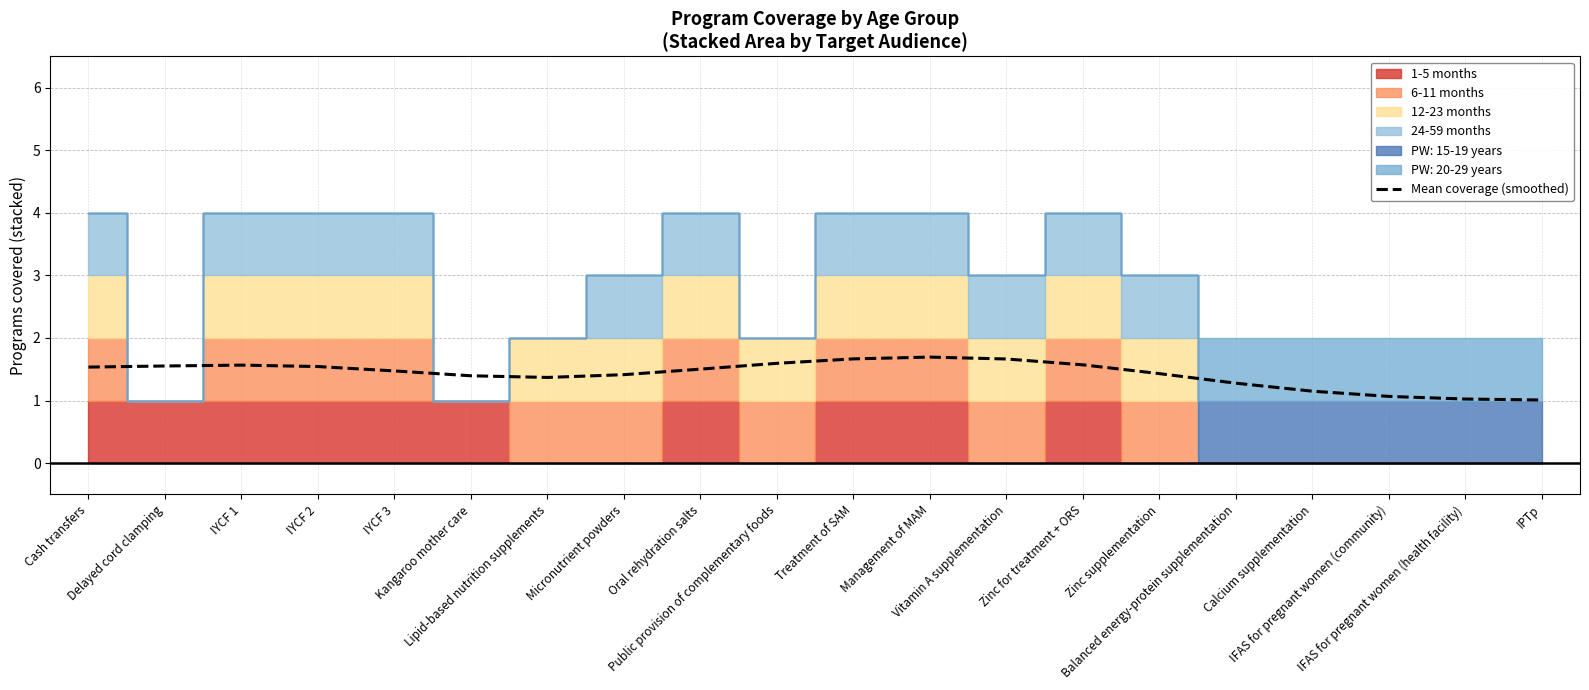

Reading left to right, extract all data points from this chart.

1.5	1.6	1.6	1.5	1.5	1.4	1.4	1.4	1.5	1.6	1.7	1.7	1.7	1.6	1.4	1.3	1.1	1.1	1.0	1.0